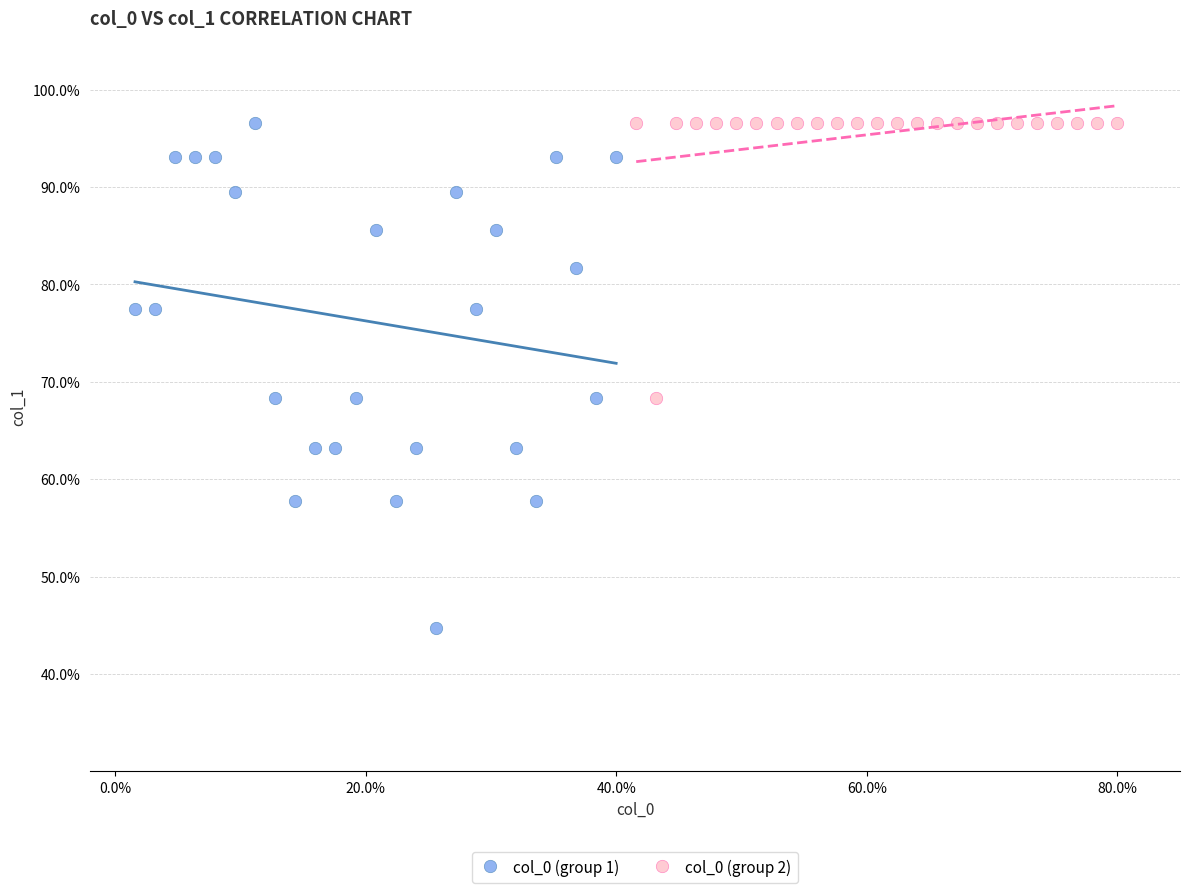

Which series contains the lowest Y value?

col_0 (group 1)